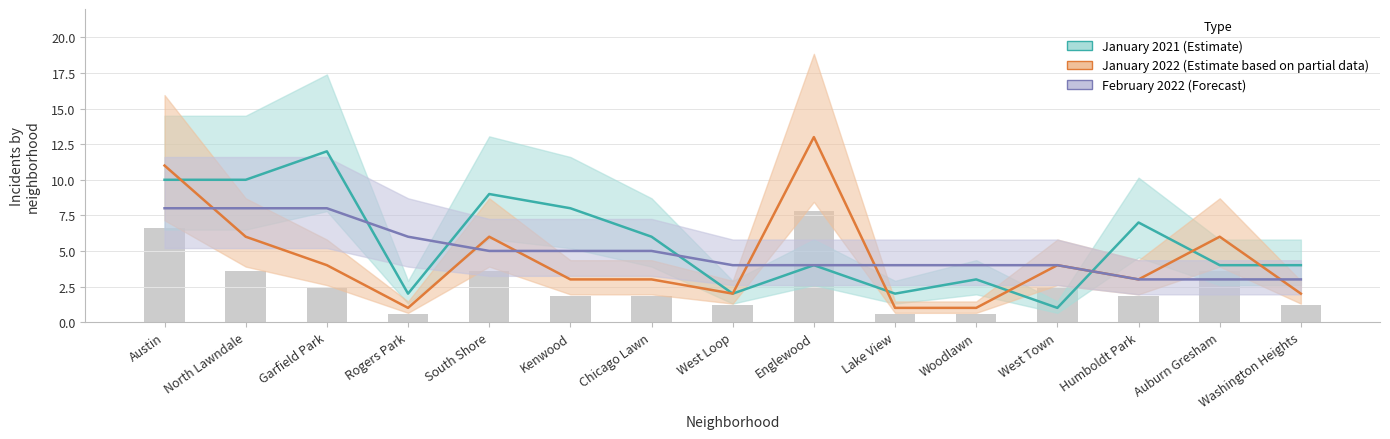

Rank the series by their average value, from lowest to highest.

January 2022, February 2022, January 2021